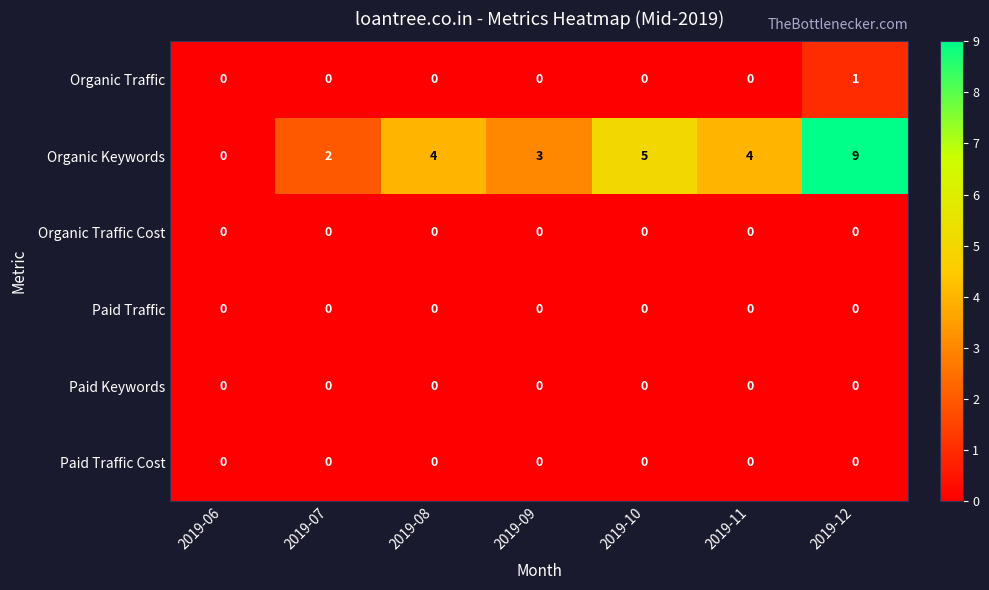

What is the total value across all series at 2019-10?

5